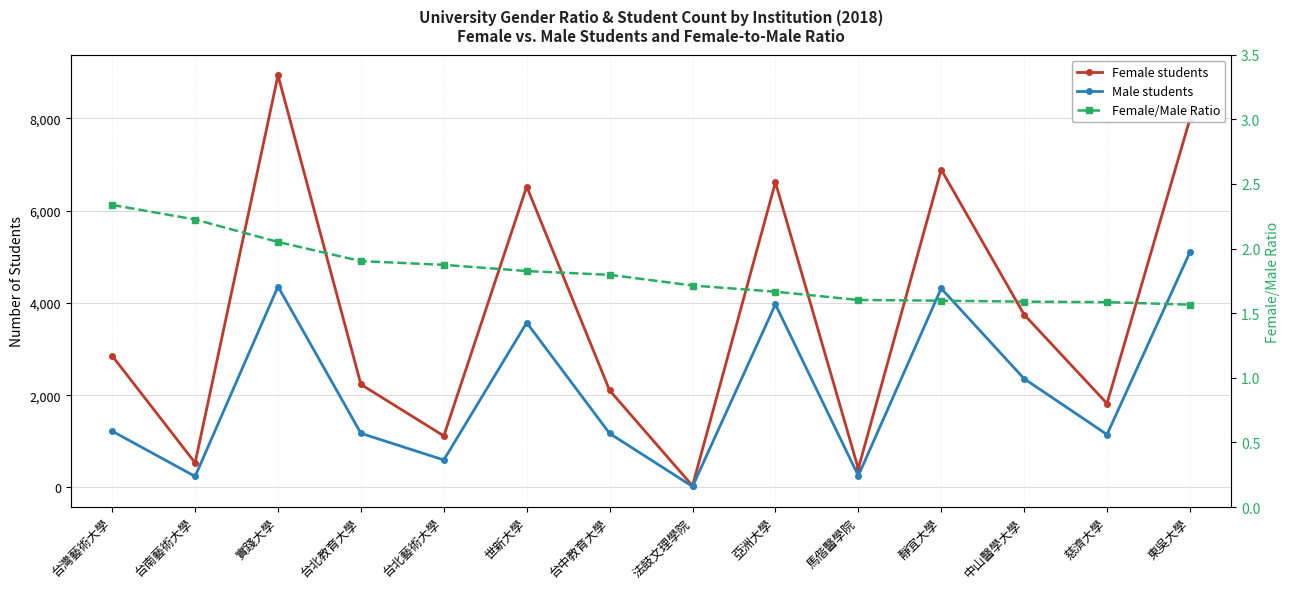

Which series has the largest range (max minus min)?

Female students